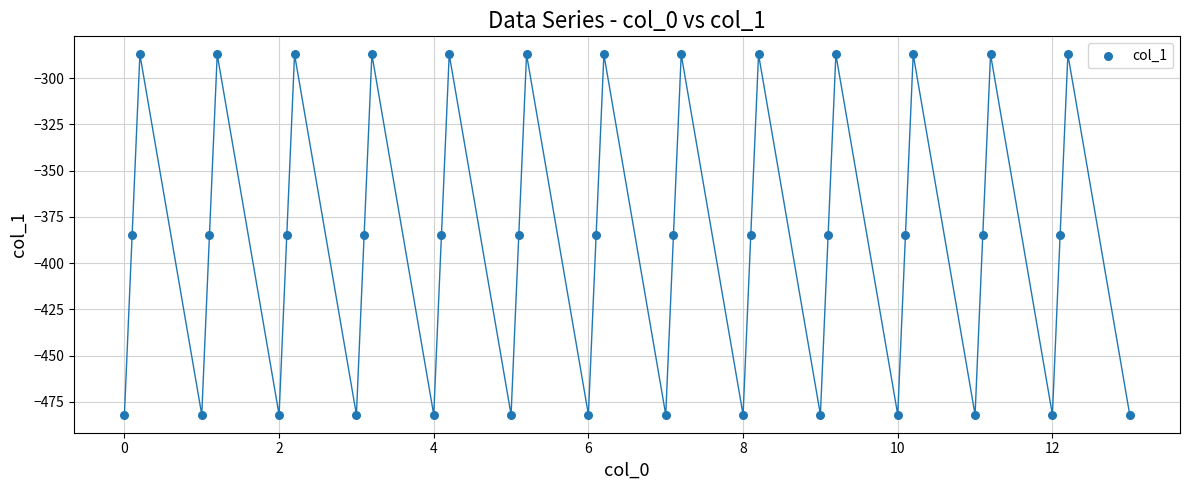

What is the range of X values (max minus min)?

13.0